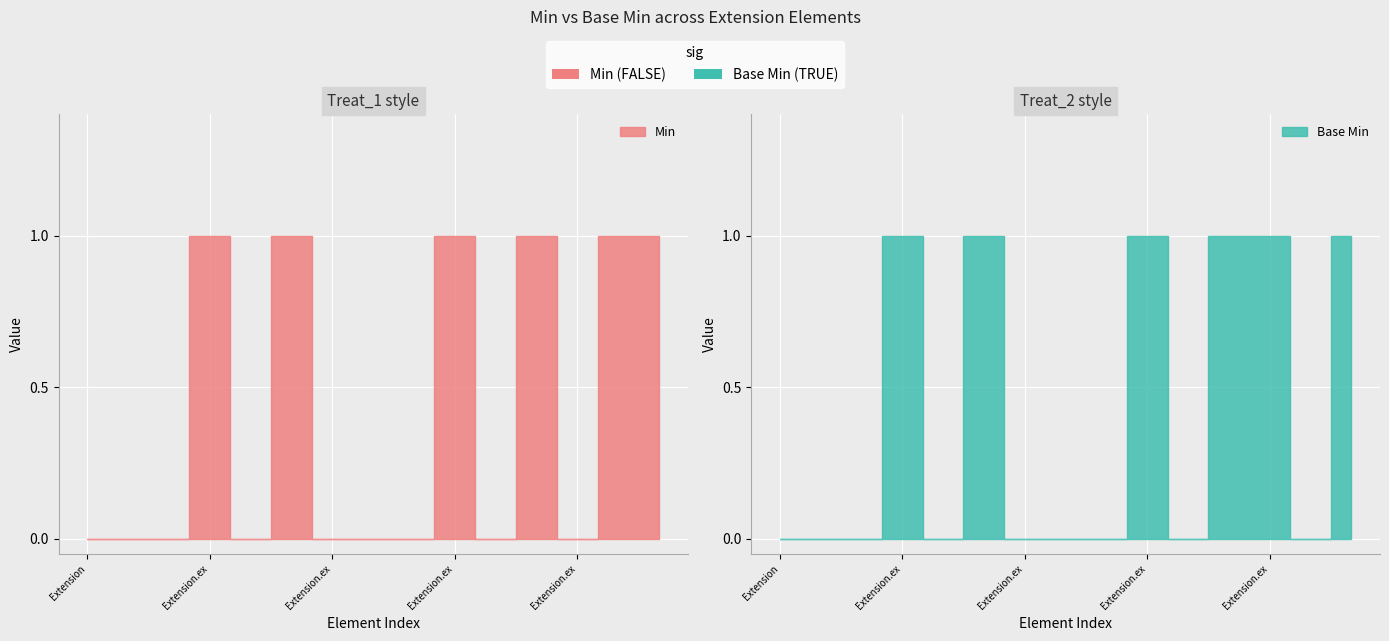

The value of Min at Extension.id is 1. True or false?

False